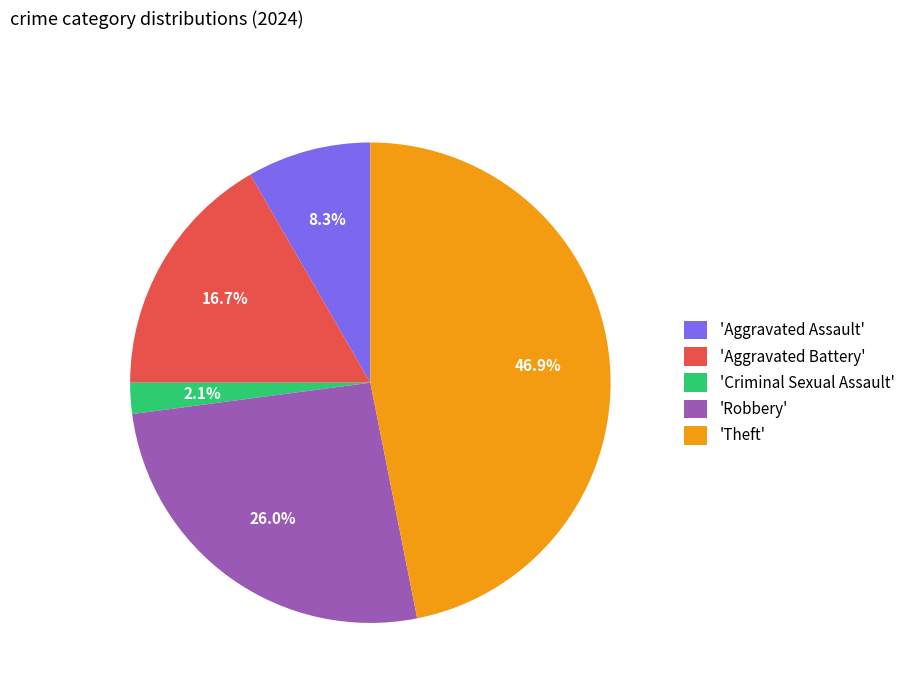

What is the largest slice in the pie chart?

'Theft'